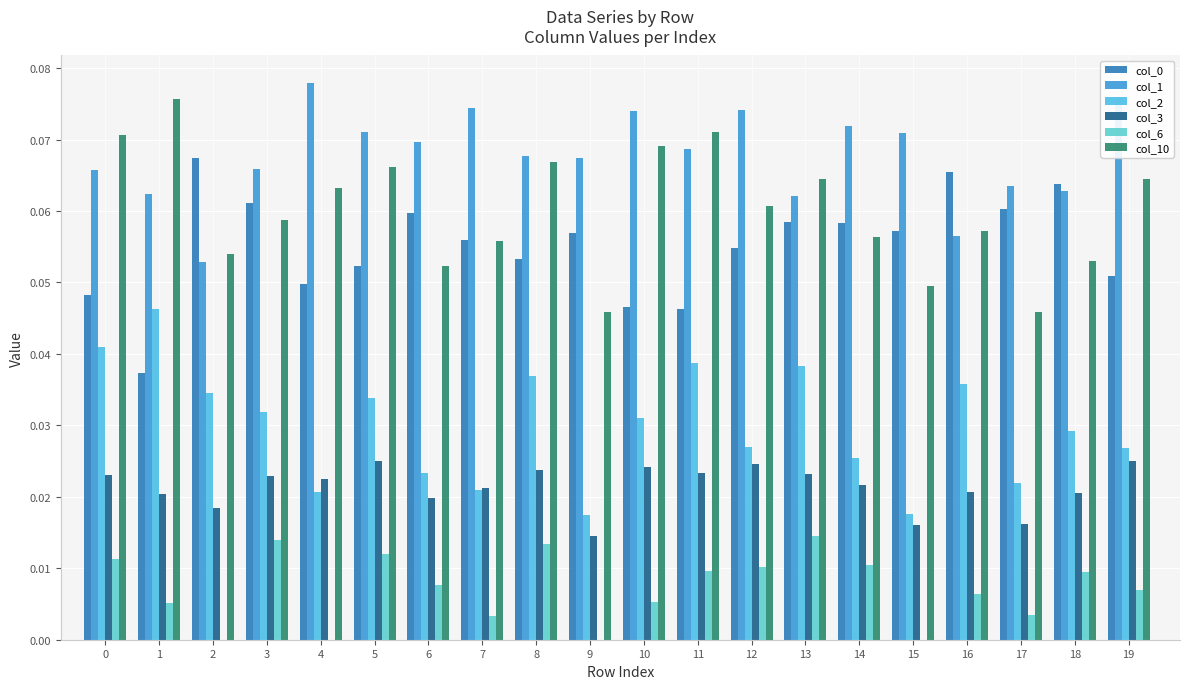

Which label corresponds to the largest value in the chart?

4